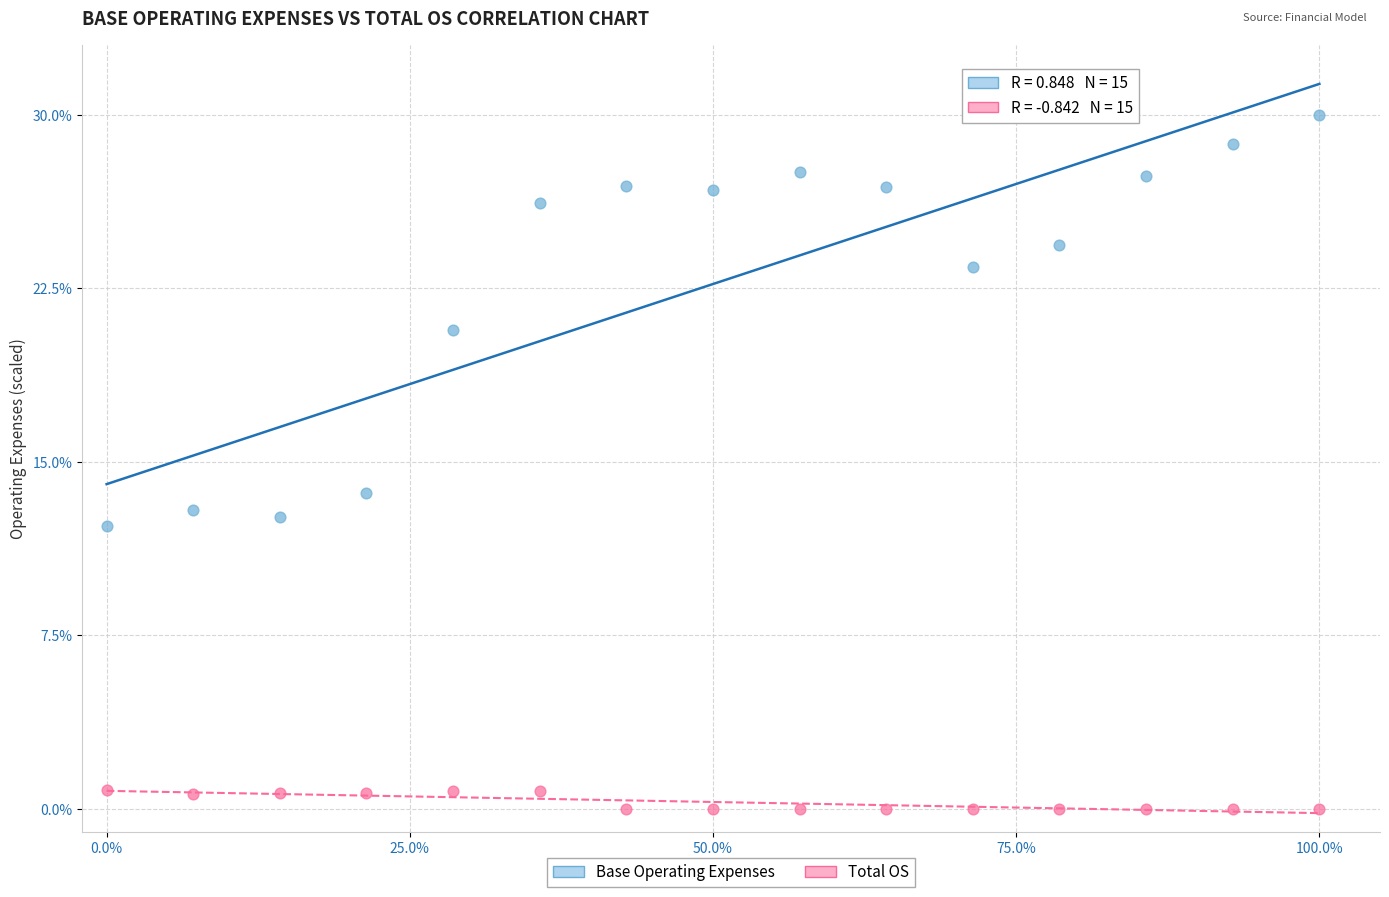

Which series has the largest Y range (max minus min)?

Base Operating Expenses